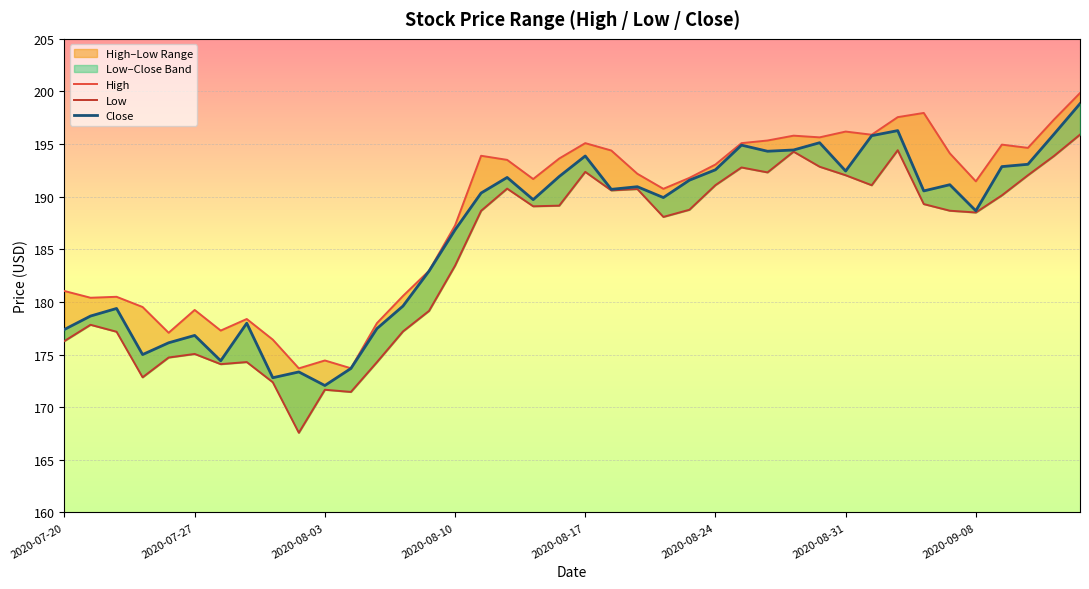

The Close series shows 255.1 at 2020-07-24. True or false?

False